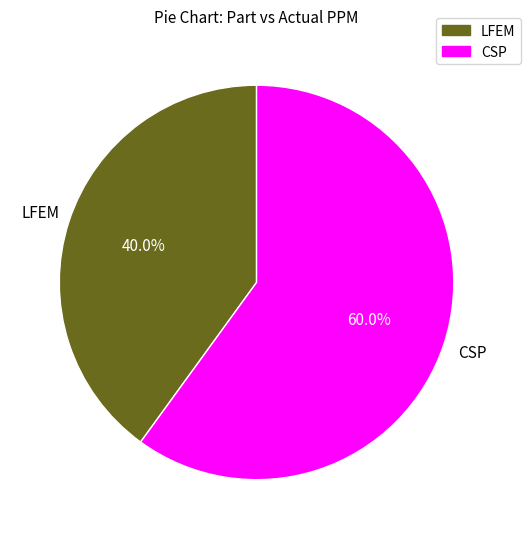

To the nearest percent, what percentage of the pie is LFEM?

40%